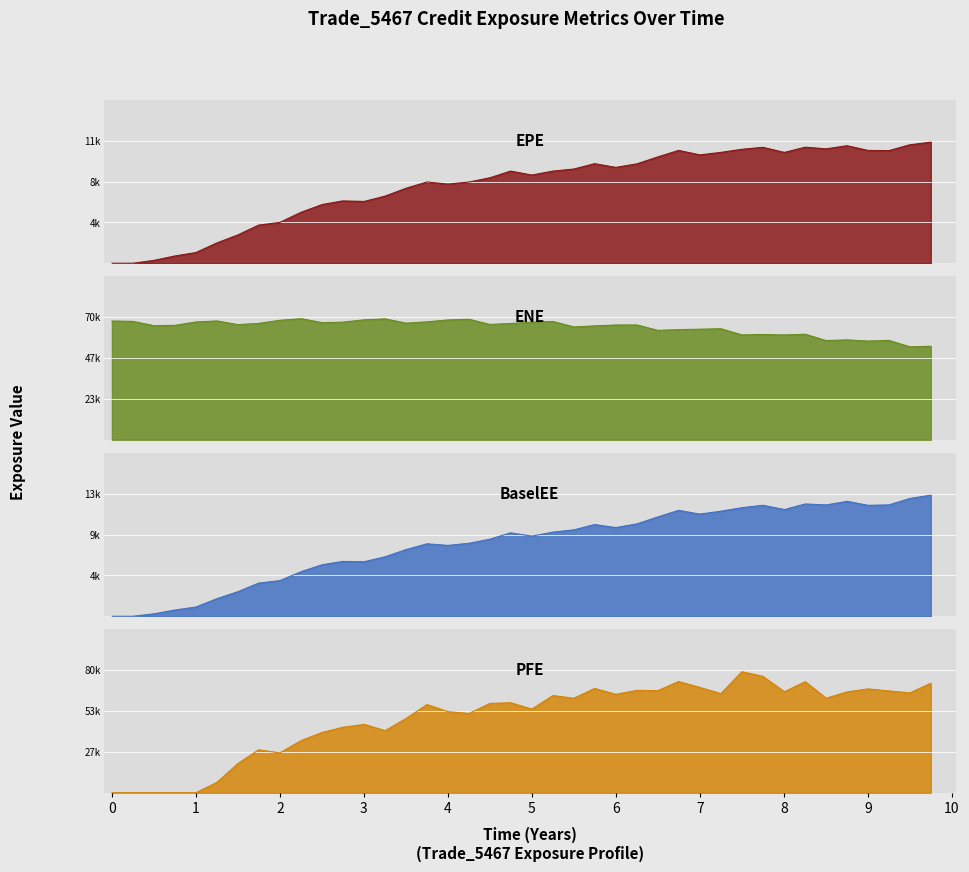

What is the difference between the second highest and minimum values in the ENE series?

15955.7